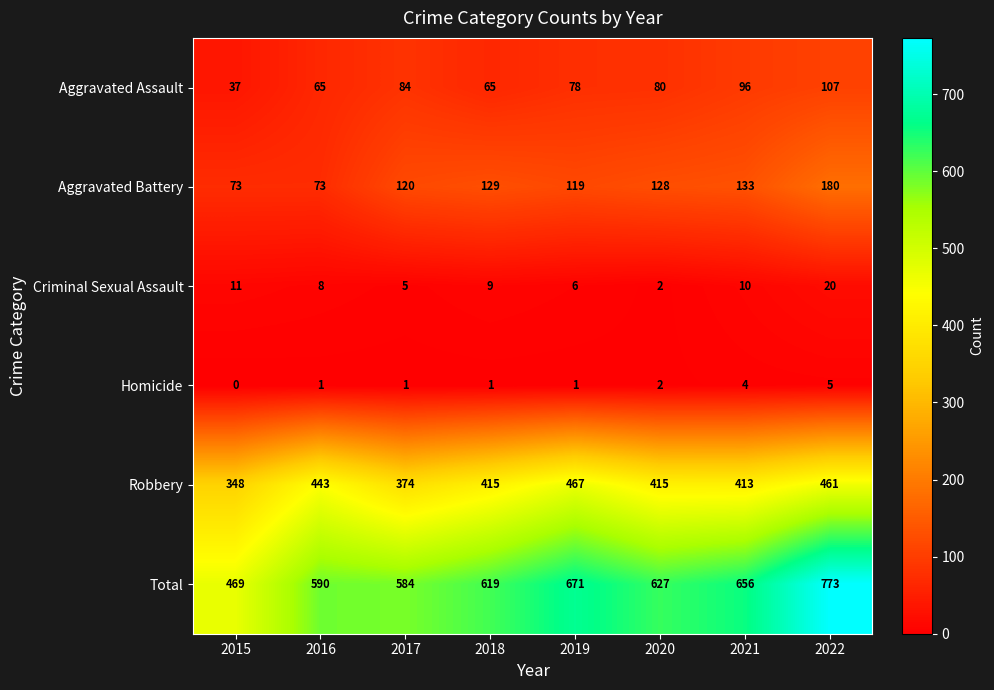

What is the difference between the highest and lowest values at 2021?

652